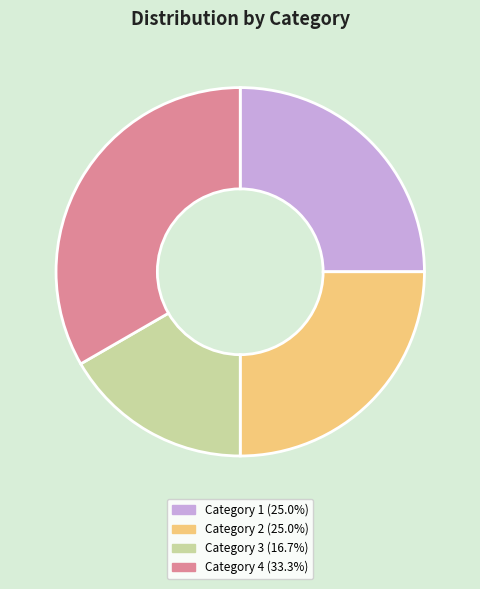

Approximately how many times larger is the value at Category 1 compared to Category 3?

1.5